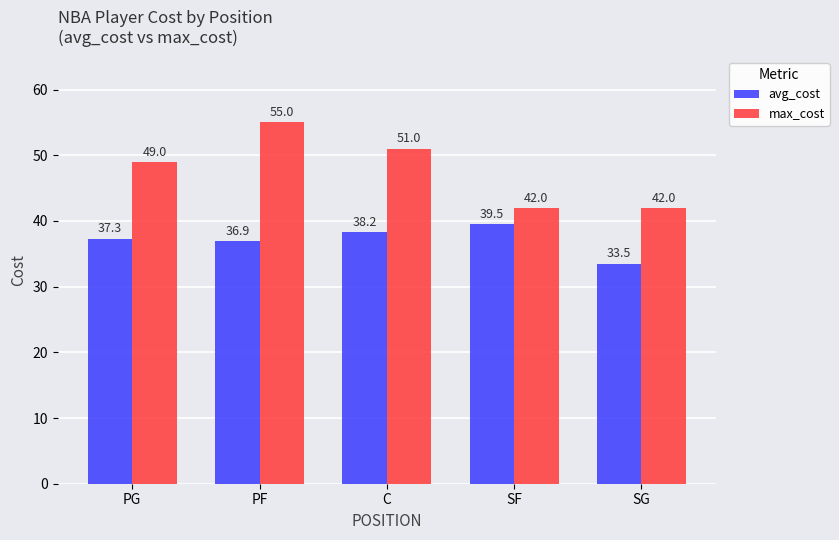

Is the value of max_cost at PG greater than the value of avg_cost at SG?

Yes